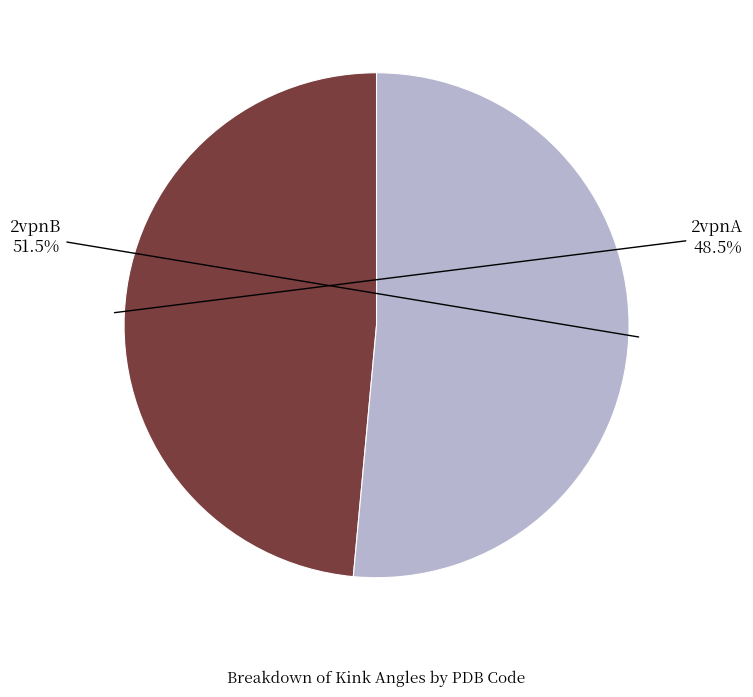

What is the largest slice in the pie chart?

2vpnB